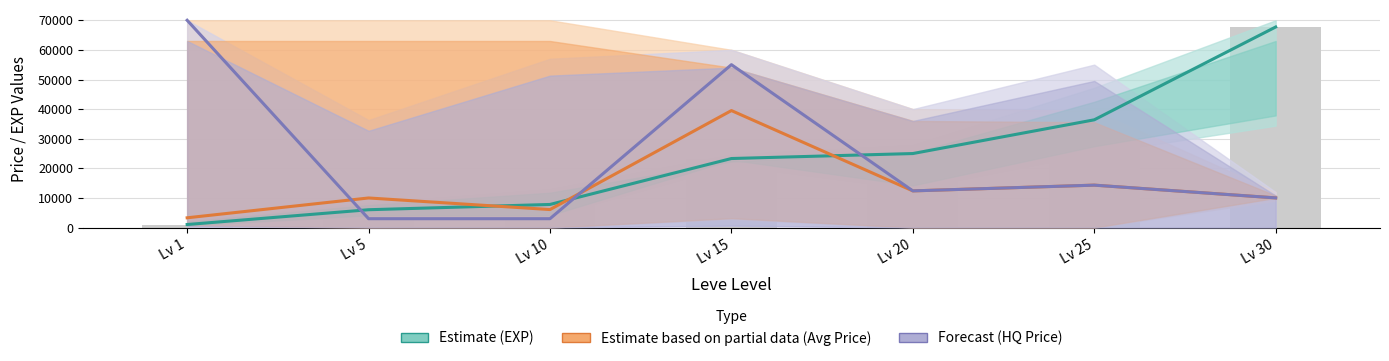

Is the value of Estimate (EXP) at Lv 10 greater than the value of Forecast (HQ Price) at Lv 1?

No